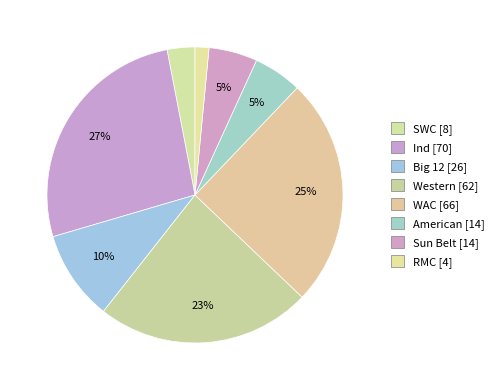

Count the number of slices in the pie.

8